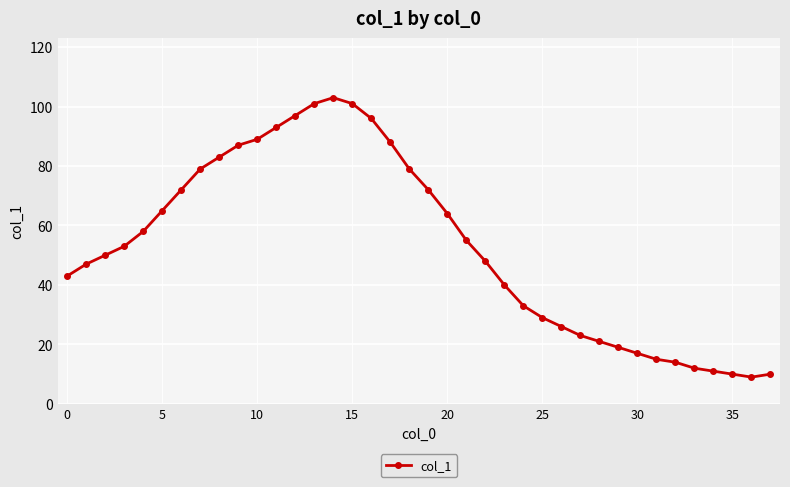

What is the sum of all values?

2012